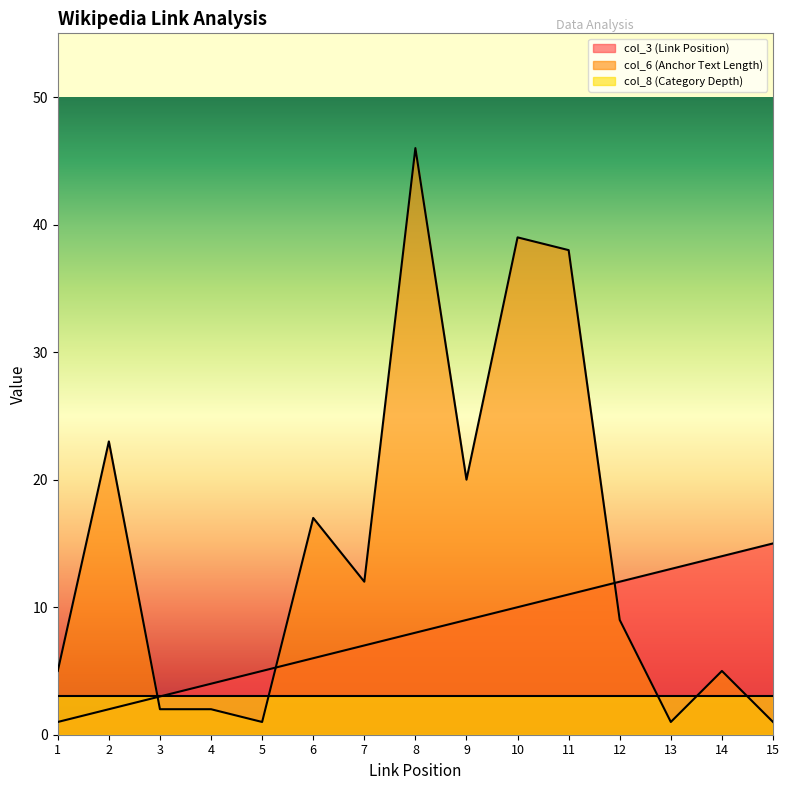

Where is col_6 (Anchor Text Length) nearest to the value 23?

2